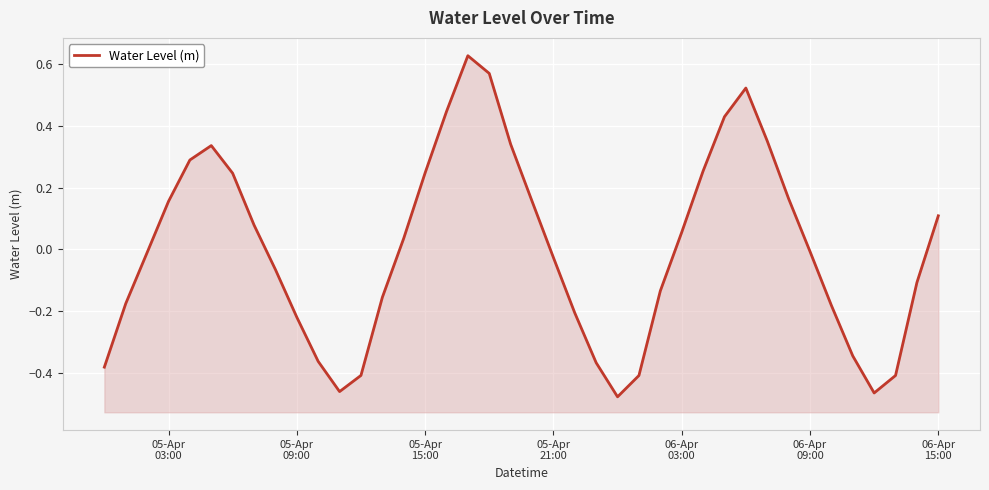

Reading left to right, list all the values displayed in this chart.

-0.4	-0.2	-0.0	0.2	0.3	0.3	0.2	0.1	-0.1	-0.2	-0.4	-0.5	-0.4	-0.2	0.0	0.2	0.4	0.6	0.6	0.3	0.2	-0.0	-0.2	-0.4	-0.5	-0.4	-0.1	0.1	0.3	0.4	0.5	0.4	0.2	-0.0	-0.2	-0.3	-0.5	-0.4	-0.1	0.1